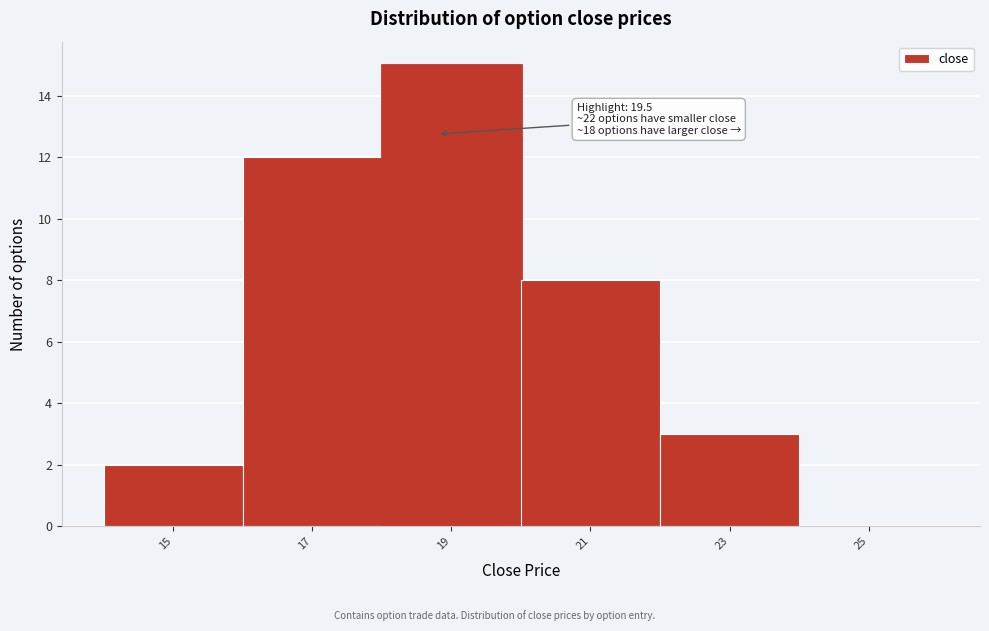

Reading left to right, extract all data points from this chart.

15=2	17=12	19=15	21=8	23=3	25=0